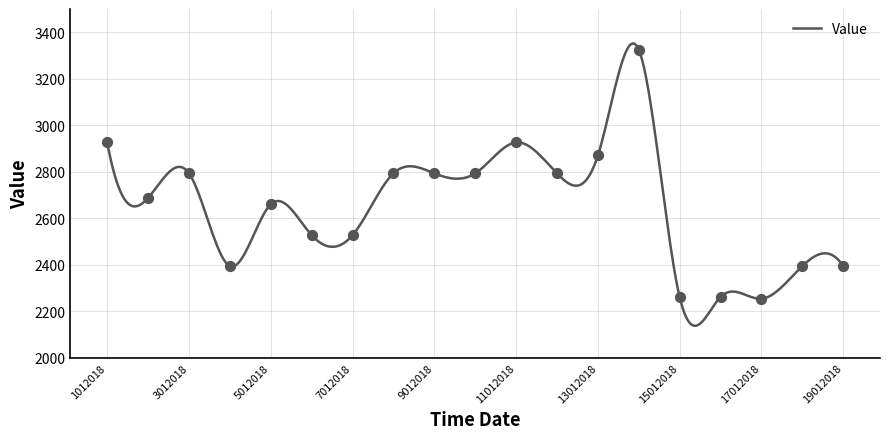

Between 2012018 and 1012018, which is larger?

1012018